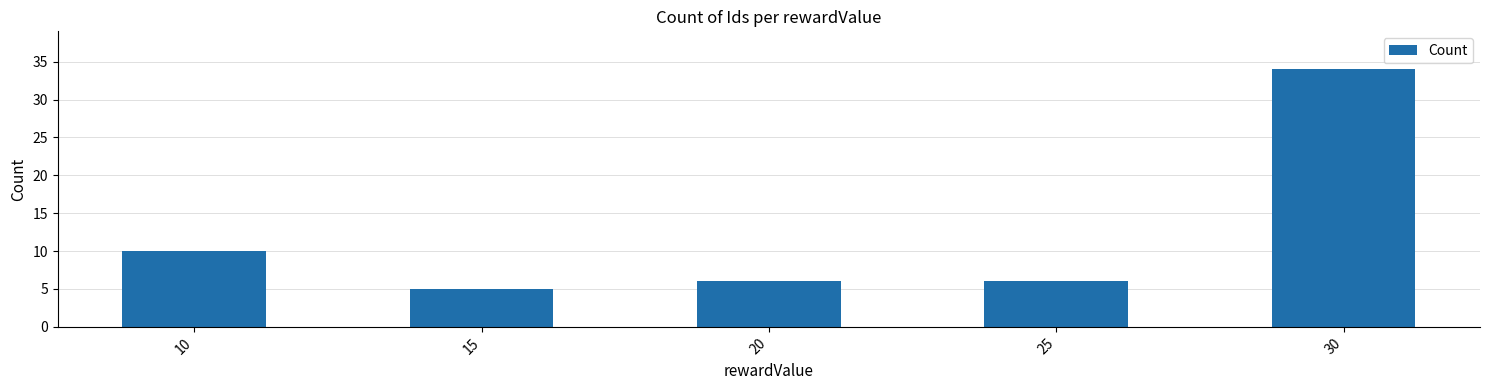

Approximately how many times larger is the value at 10 compared to 30?

0.3